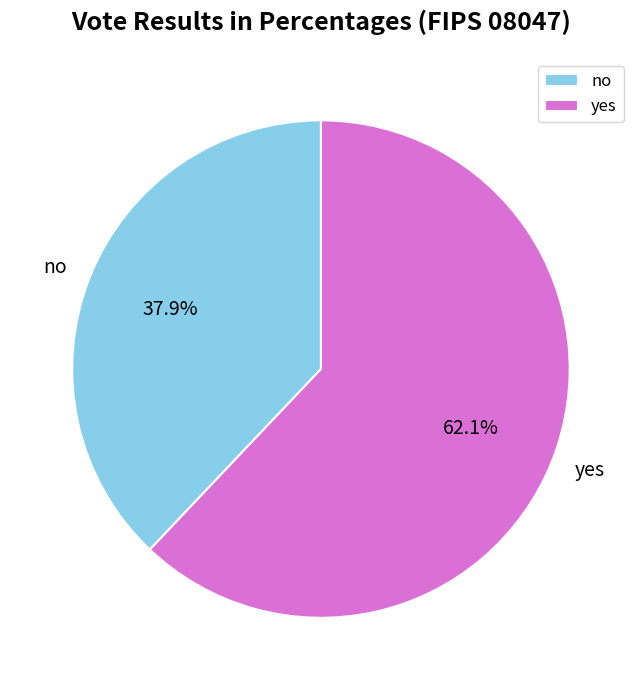

Do yes and no together represent more than half of the pie?

Yes